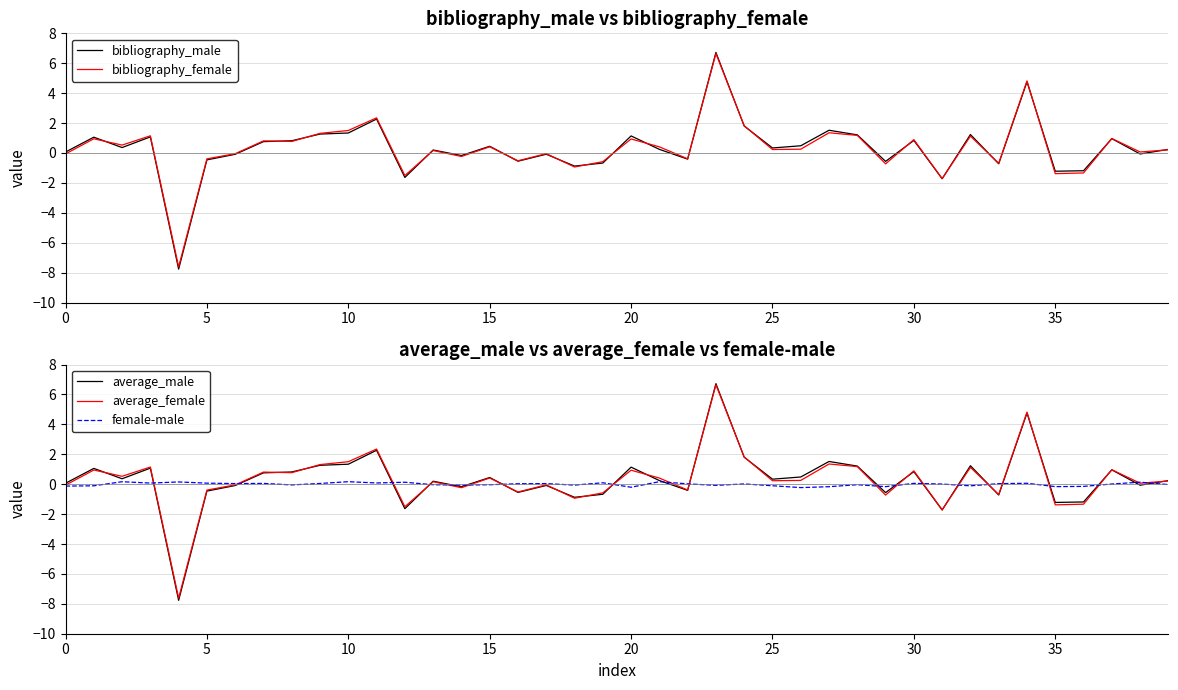

At which category is the sum across all series the highest?

23